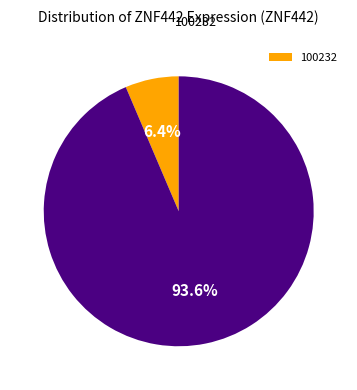

Count the number of slices in the pie.

2